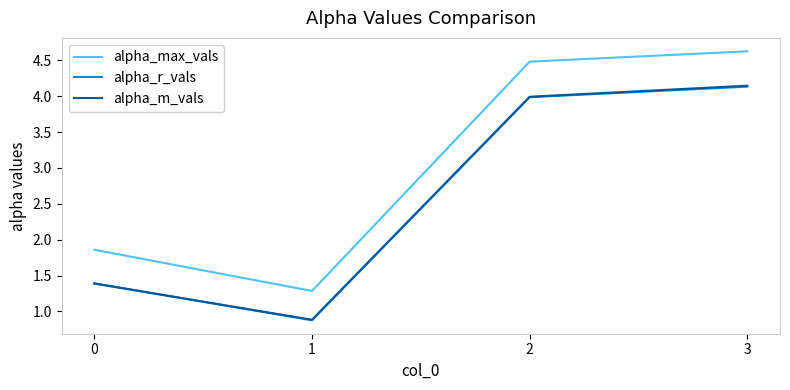

What is the maximum value shown in the chart?

4.6